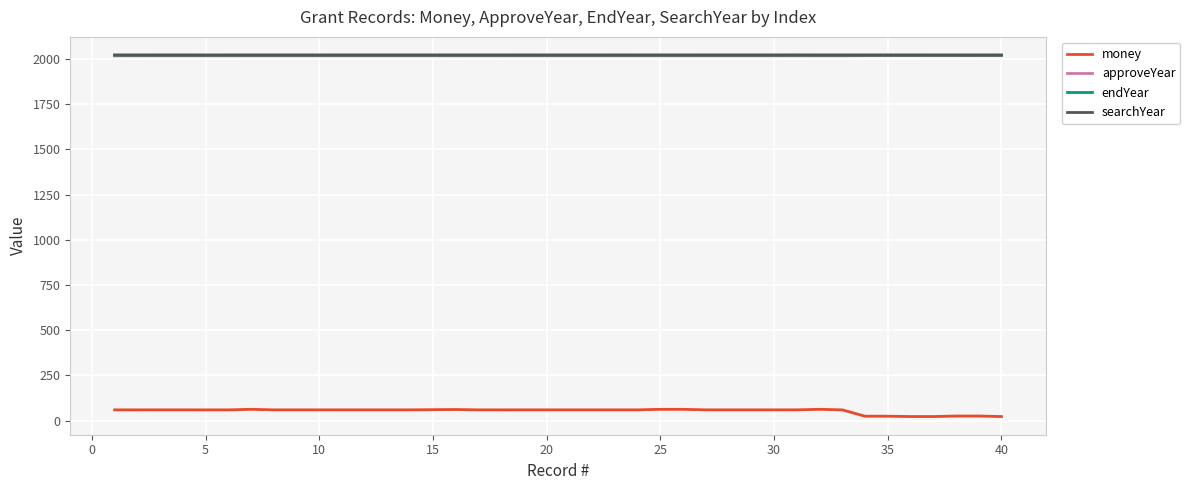

What are all the series names shown in the legend?

money, approveYear, endYear, searchYear